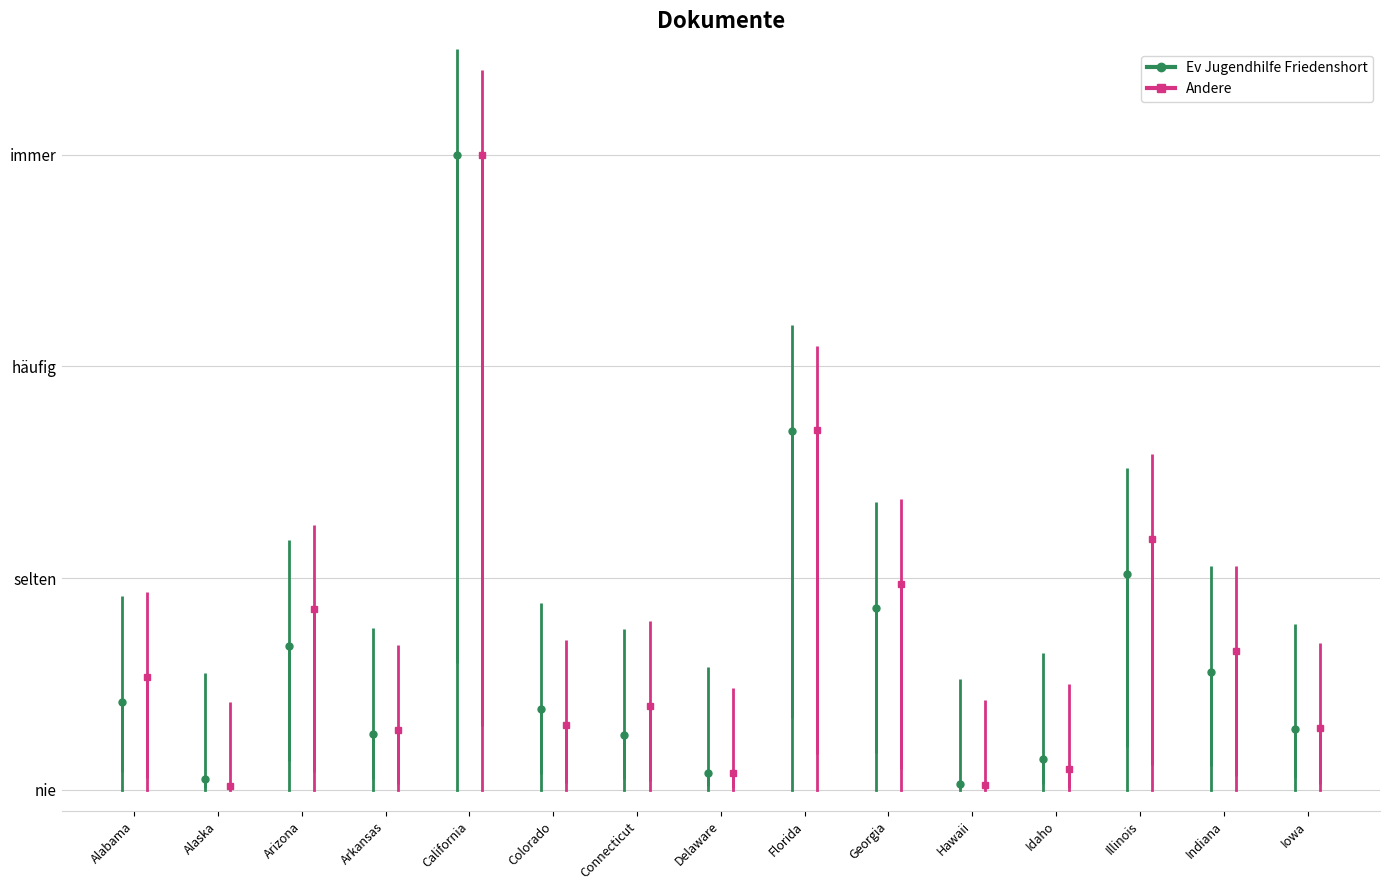

How many lines are shown in the chart?

2